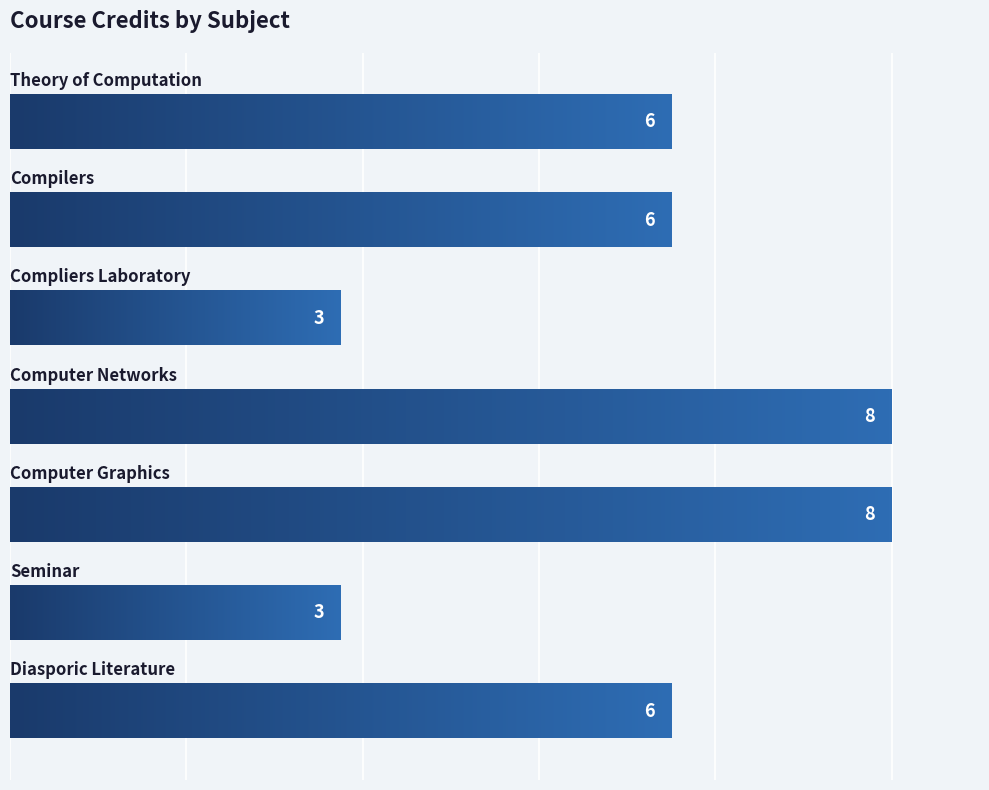

What is the difference between the maximum and minimum values?

5